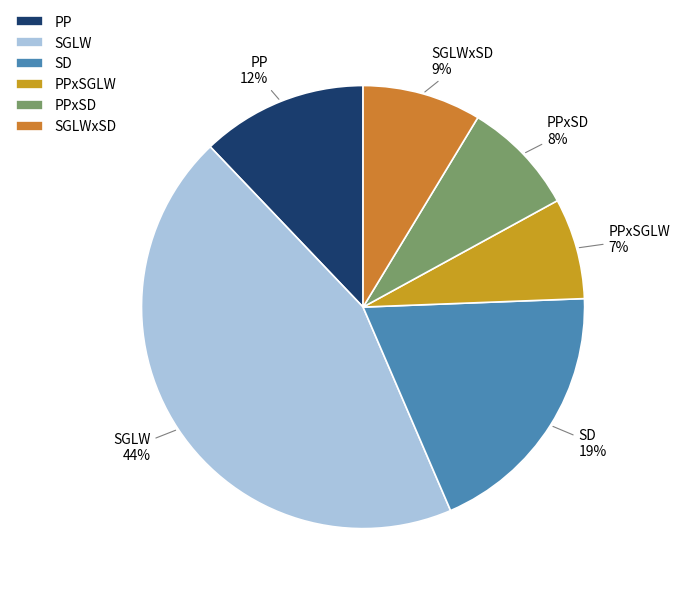

Is it true that SD is 11% of the pie?

False